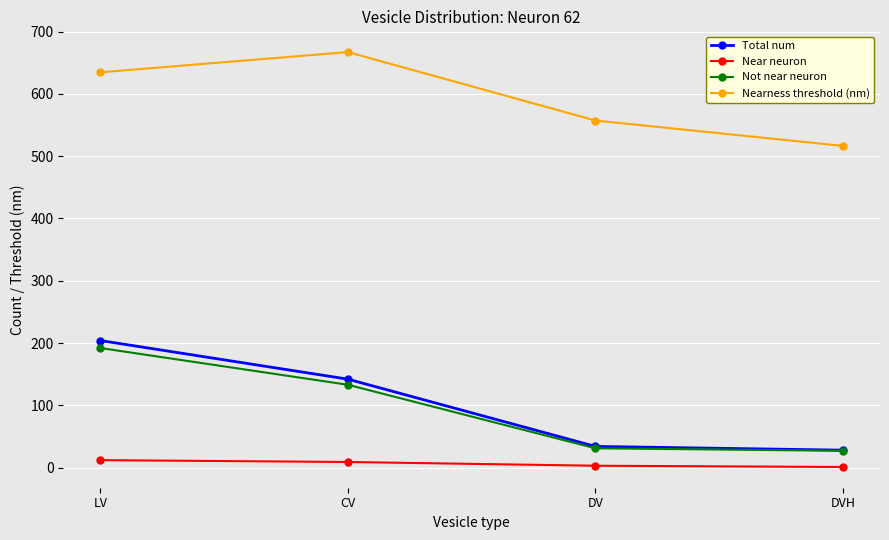

What is the label of the 4th point from the right?

LV